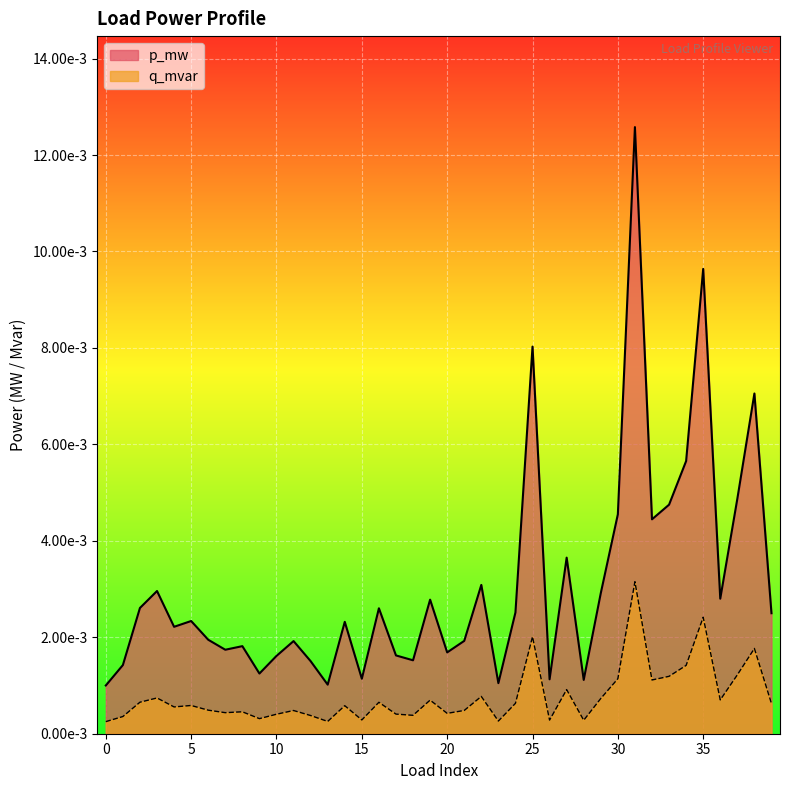

Is it true that p_mw equals 0.0 at 0?

True